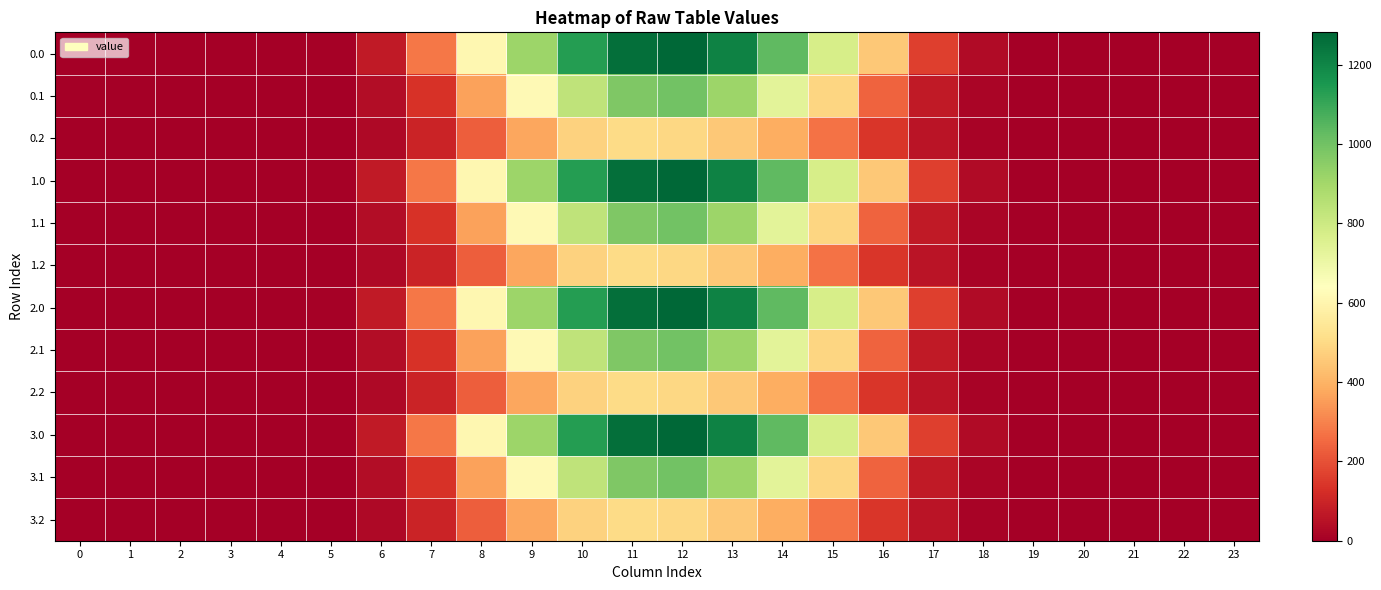

Rank the series by their maximum value, from lowest to highest.

0.2, 1.2, 2.2, 3.2, 0.1, 1.1, 2.1, 3.1, 0.0, 1.0, 2.0, 3.0